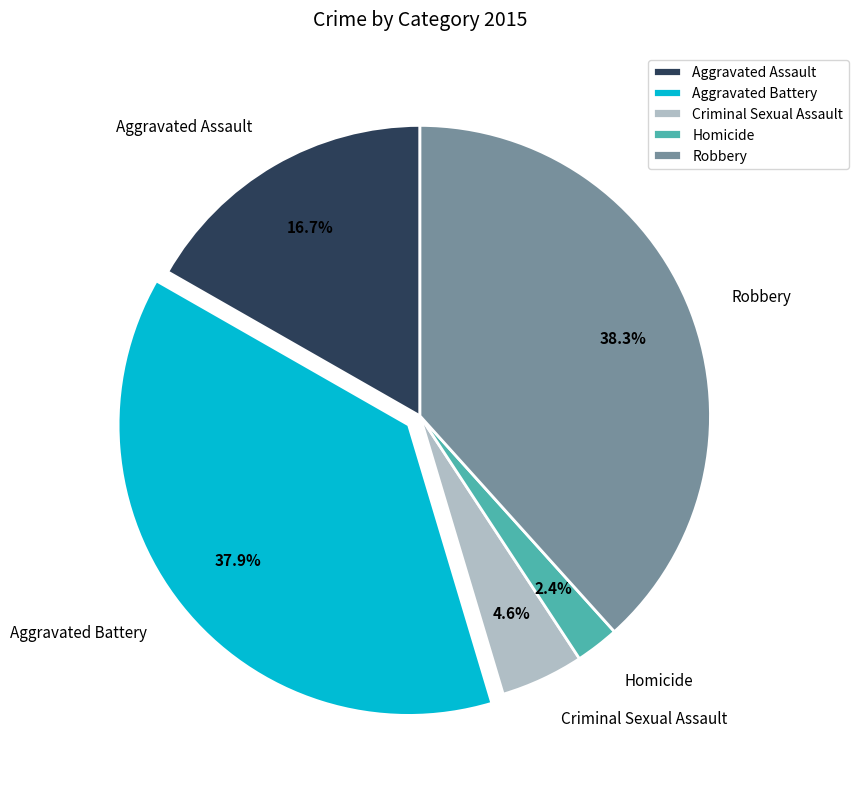

Does Criminal Sexual Assault account for over 50% of the chart?

No